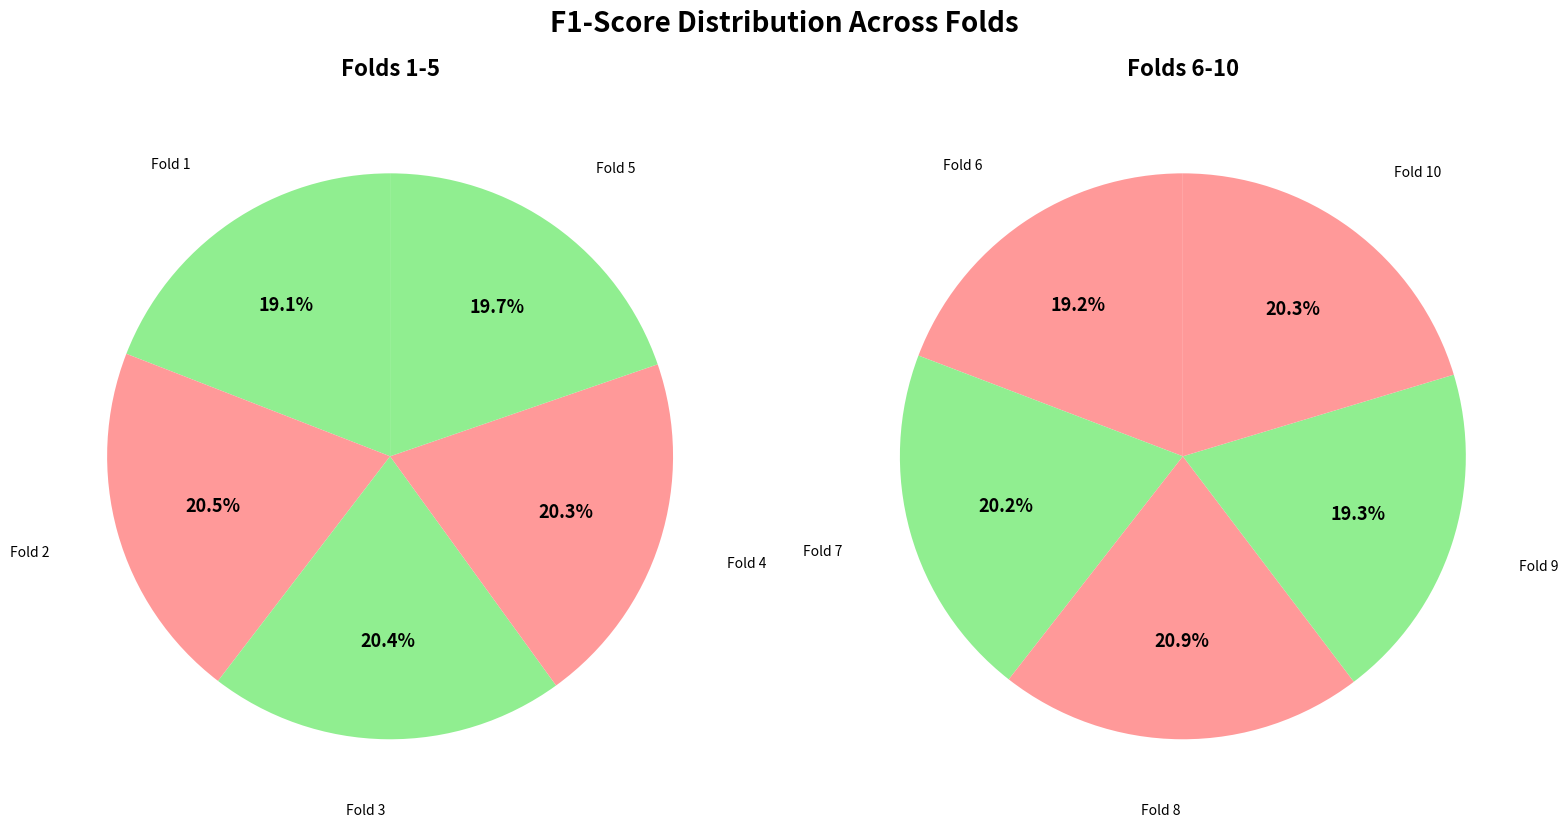

Approximately how many times larger is the value at Fold 7 compared to Fold 8?

1.0